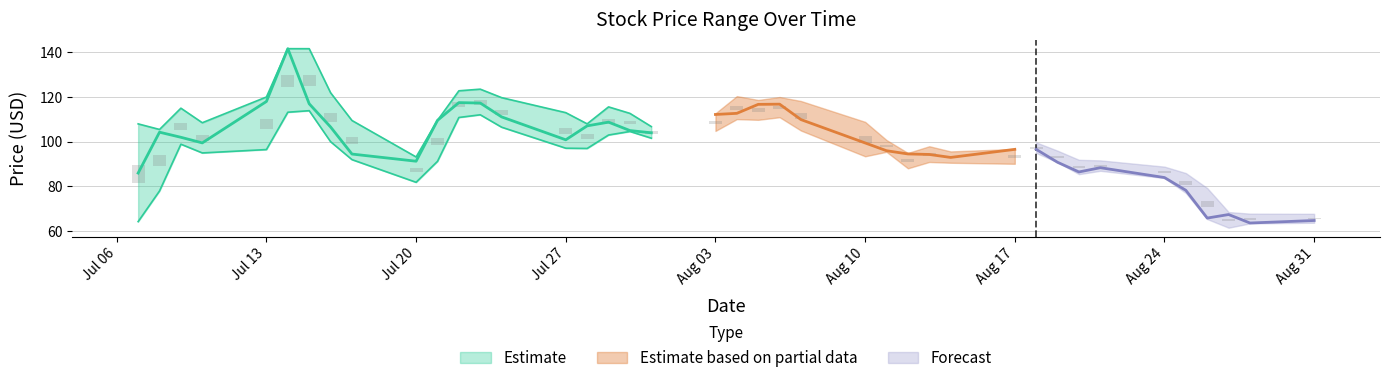

The close series shows 168.3 at 2020-07-09. True or false?

False